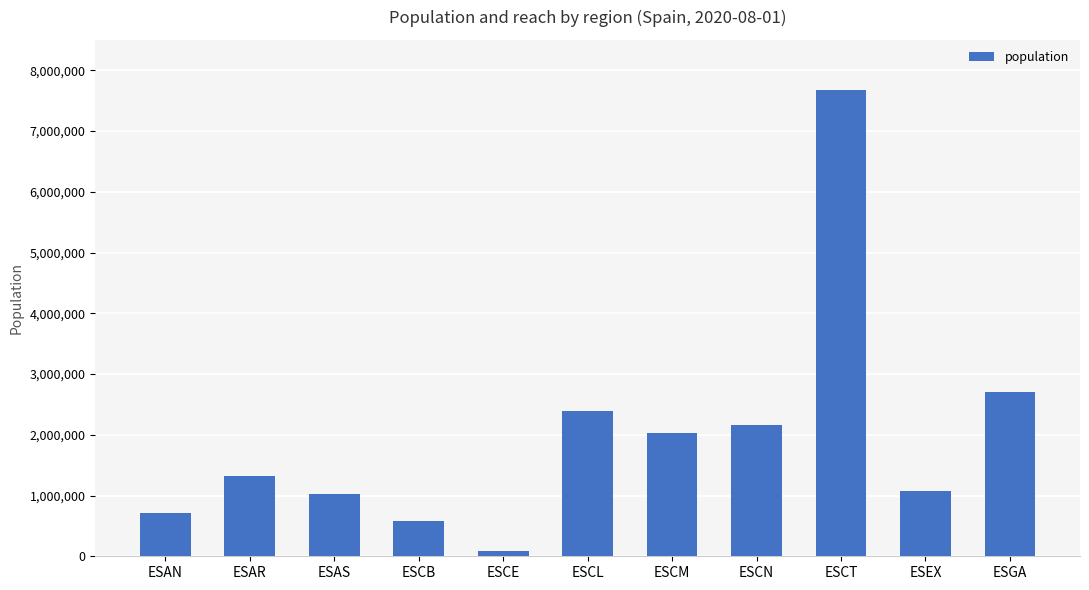

The chart shows a value of 1022800 at ESAS. True or false?

True